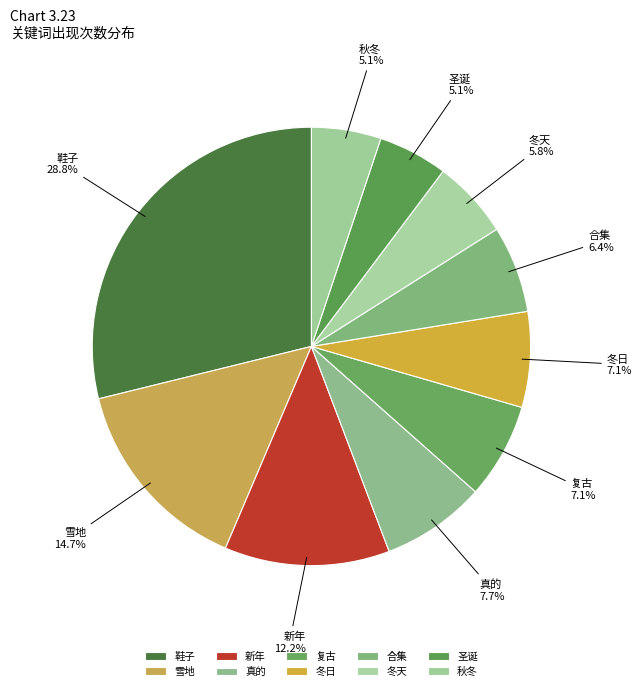

How many segments does this pie chart have?

10